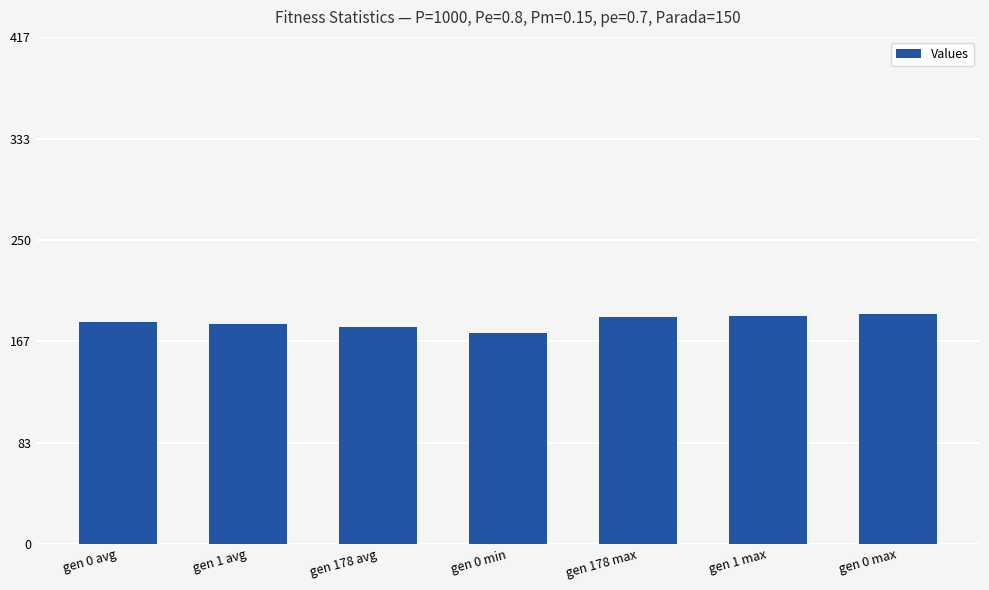

What is the greatest value displayed?

188.9